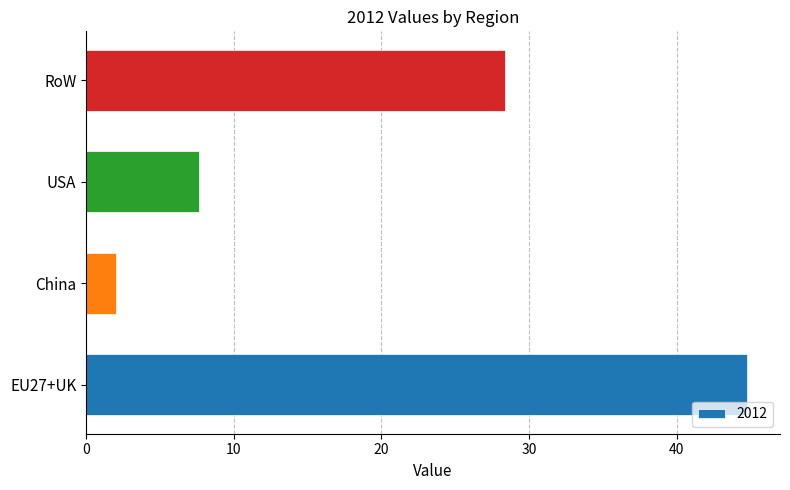

Which has a higher value, EU27+UK or USA?

EU27+UK